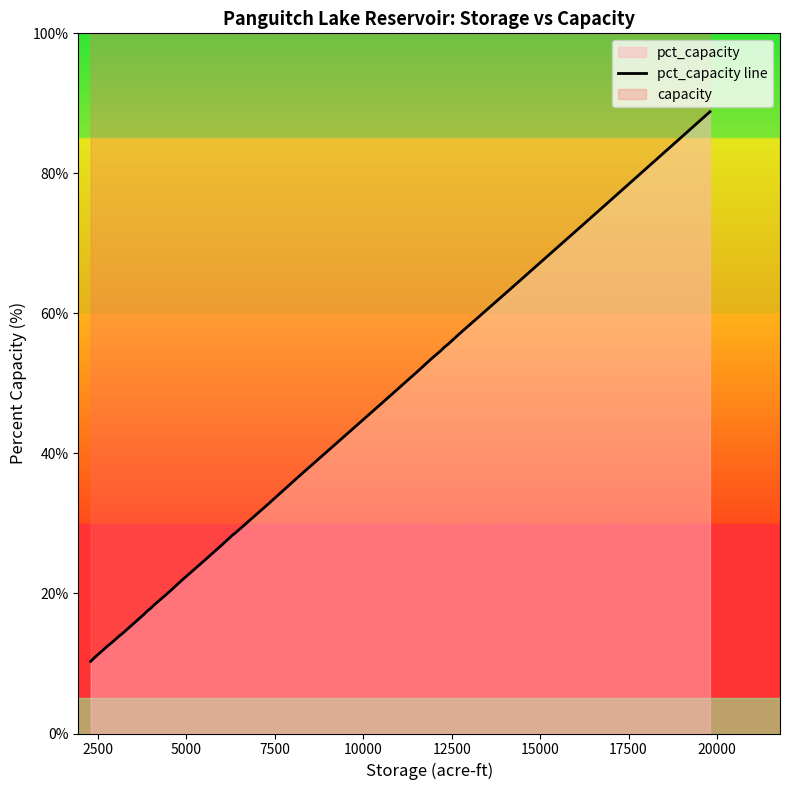

What is the difference between the second highest and minimum values?

64.1